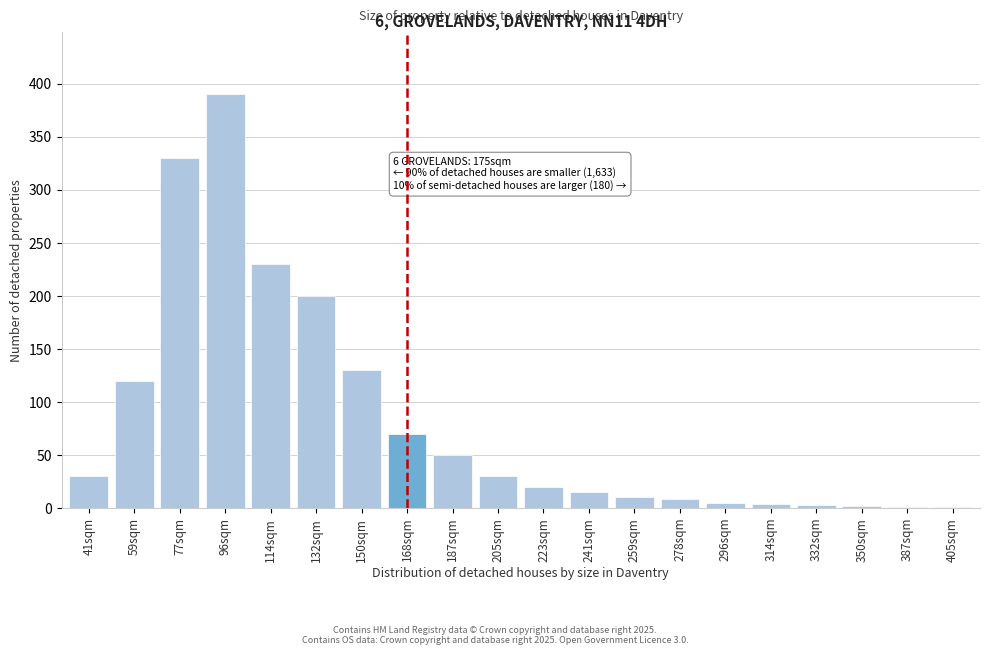

The value at 223sqm is 20. True or false?

True